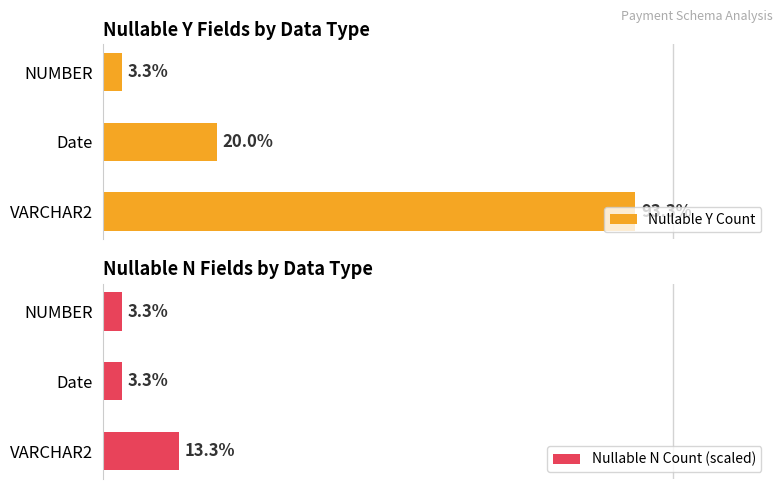

Reading left to right, extract all data points from this chart.

Nullable Y Count: 28	6	1
Nullable N Count (scaled): 4	1	1